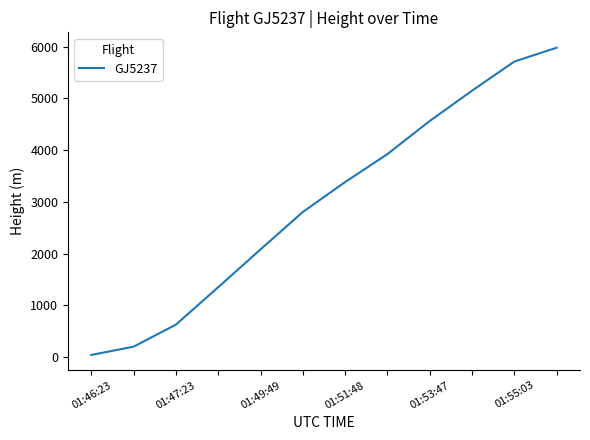

What is the difference between the maximum and minimum values?

5943.6